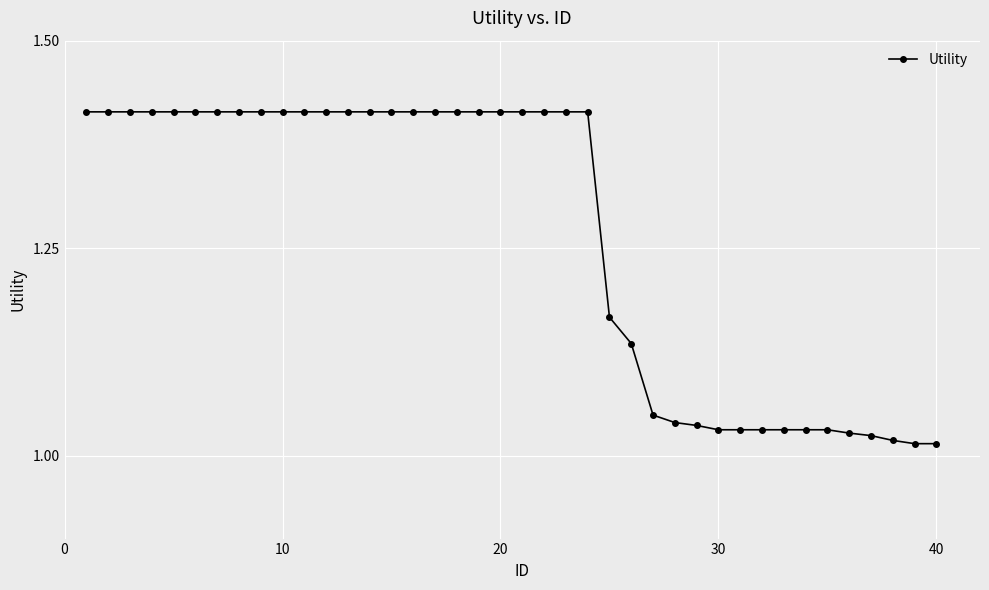

What is the difference between the second highest and second lowest values?

0.4